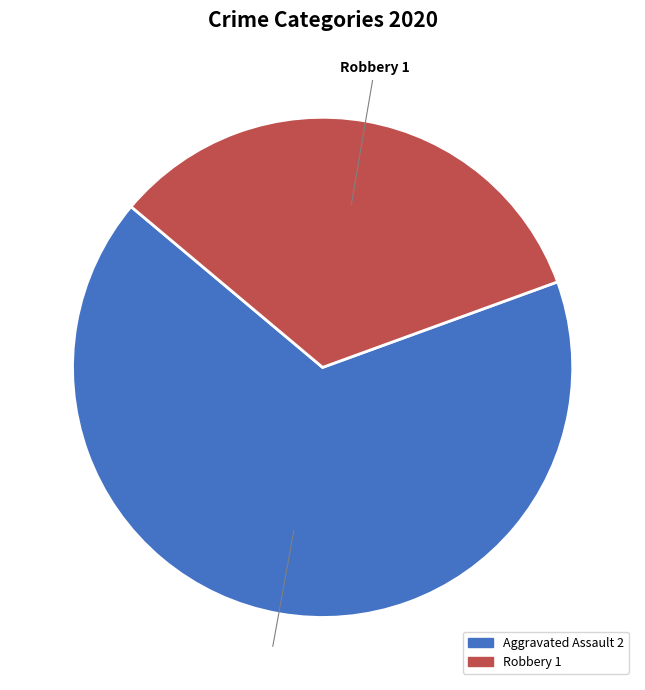

What is the smallest slice in the pie chart?

Robbery